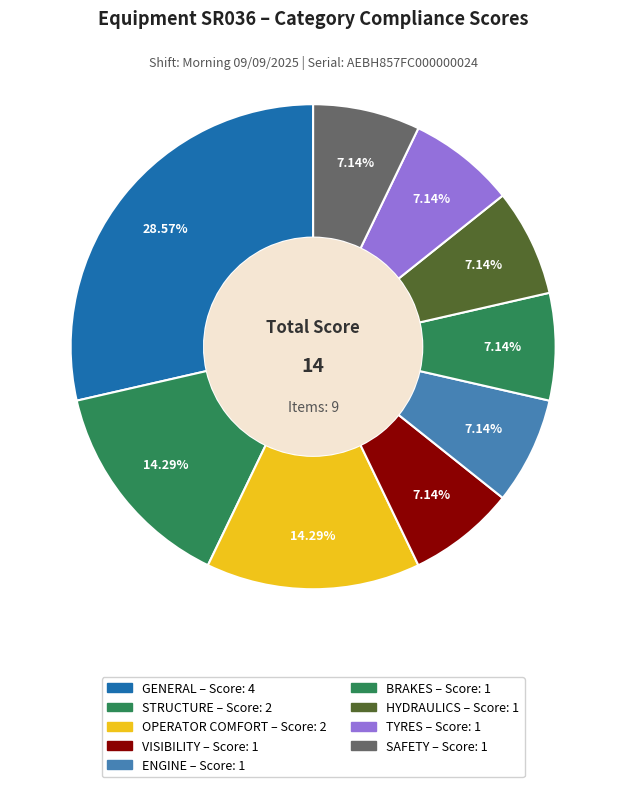

Does BRAKES represent more than half of the total?

No